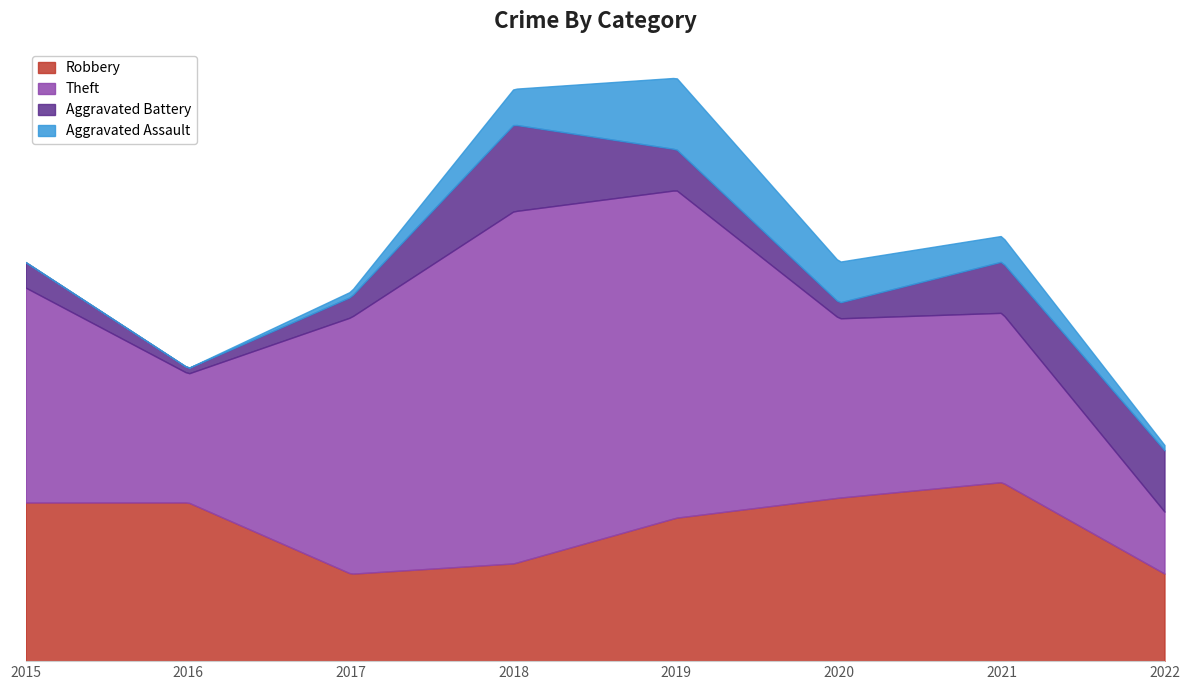

Reading left to right, list all the values displayed in this chart.

Robbery: 2015=5	2016=6	2017=2	2018=3	2019=5	2020=5	2021=7	2022=2
Theft: 2015=8	2016=2	2017=9	2018=12	2019=12	2020=4	2021=7	2022=1
Aggravated Battery: 2015=1	2016=0	2017=0	2018=4	2019=1	2020=0	2021=2	2022=2
Aggravated Assault: 2015=0	2016=0	2017=0	2018=1	2019=3	2020=1	2021=1	2022=0